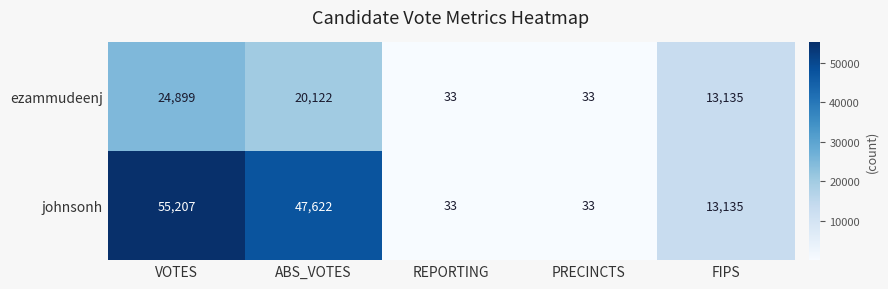

How many categories are shown in the chart?

5